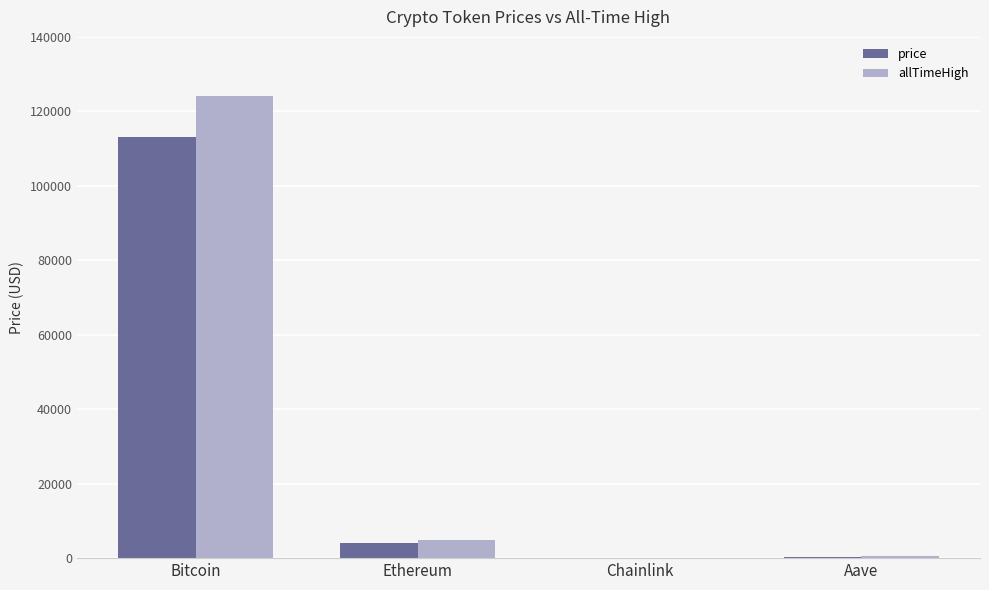

Is the value of price at Chainlink greater than the value of allTimeHigh at Bitcoin?

No